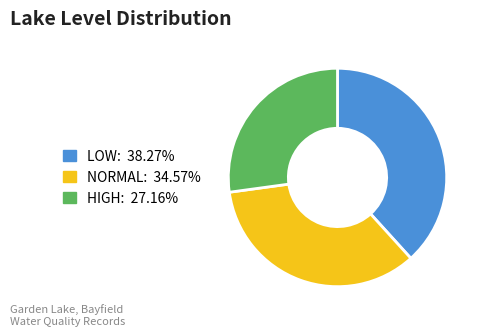

How many segments does this pie chart have?

3